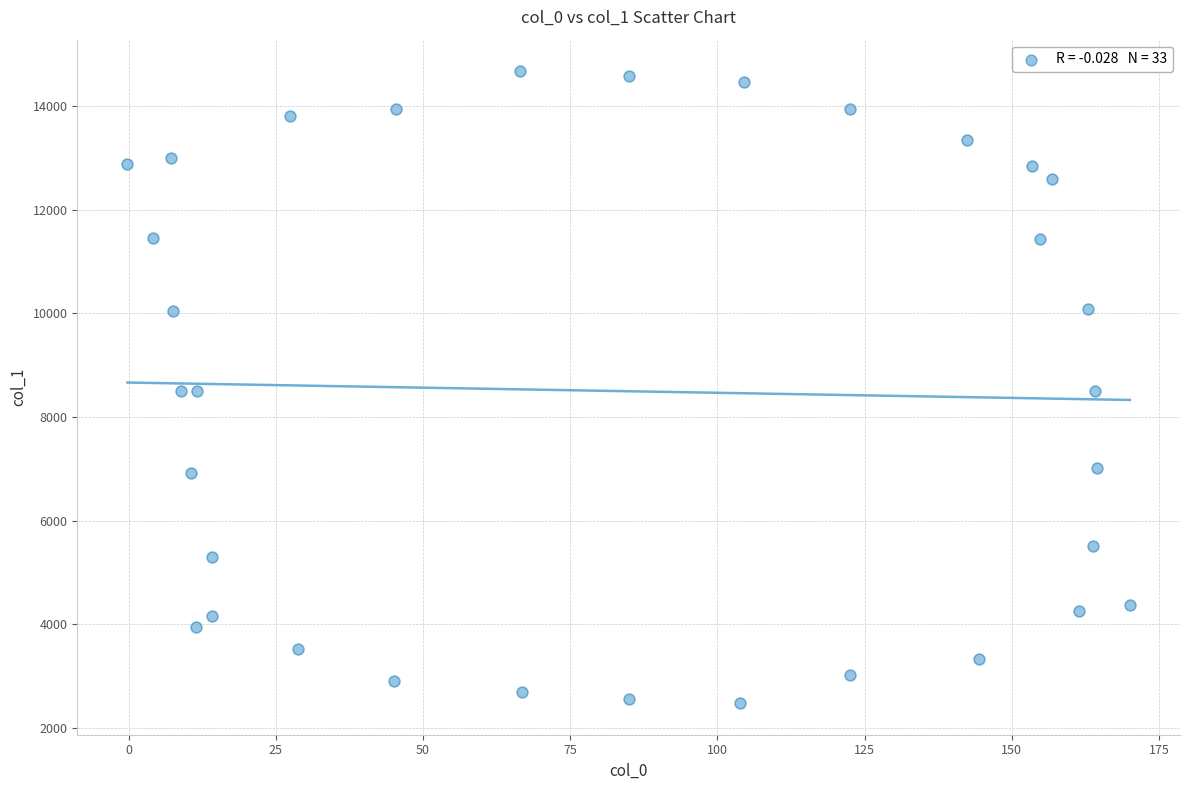

What is the range of X values (max minus min)?

170.3